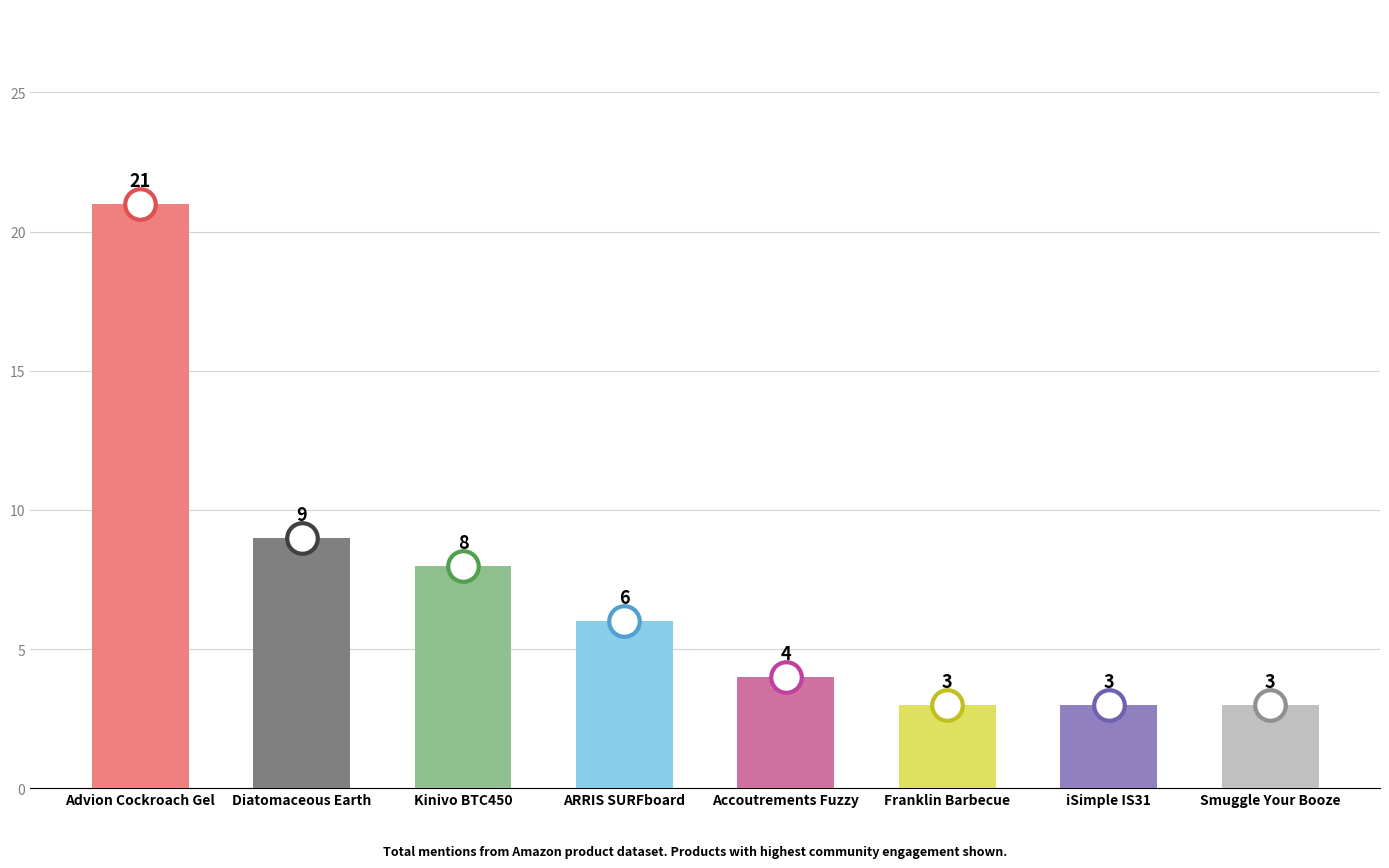

What is the minimum value shown in the chart?

3